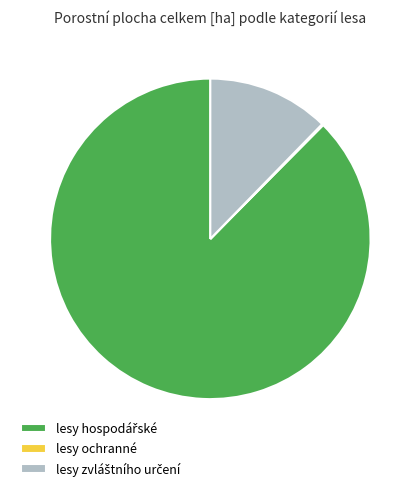

Does any single category account for the majority?

Yes